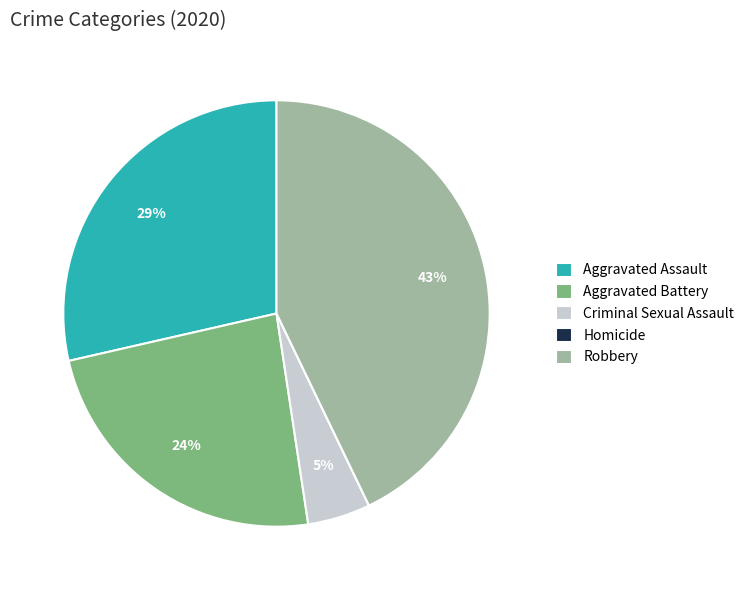

Which slice is the largest?

Robbery